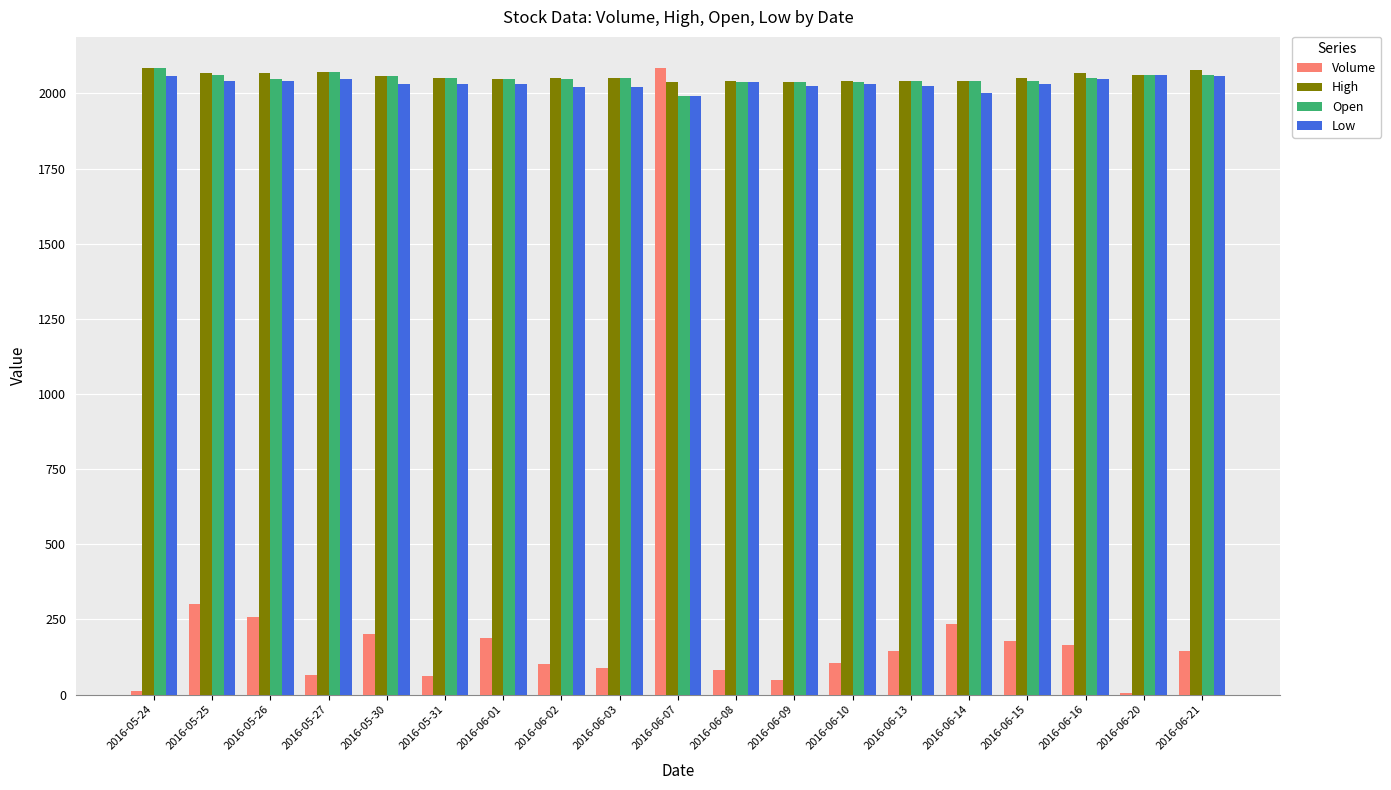

Between 2016-06-15 and 2016-06-20, which series saw the biggest shift?

Volume